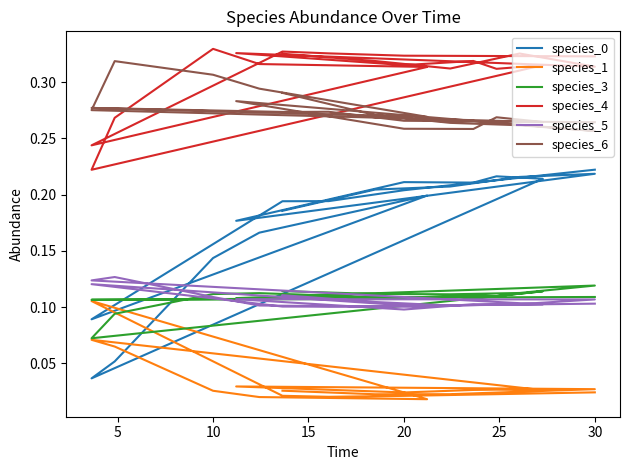

What are all the series names shown in the legend?

species_0, species_1, species_3, species_4, species_5, species_6